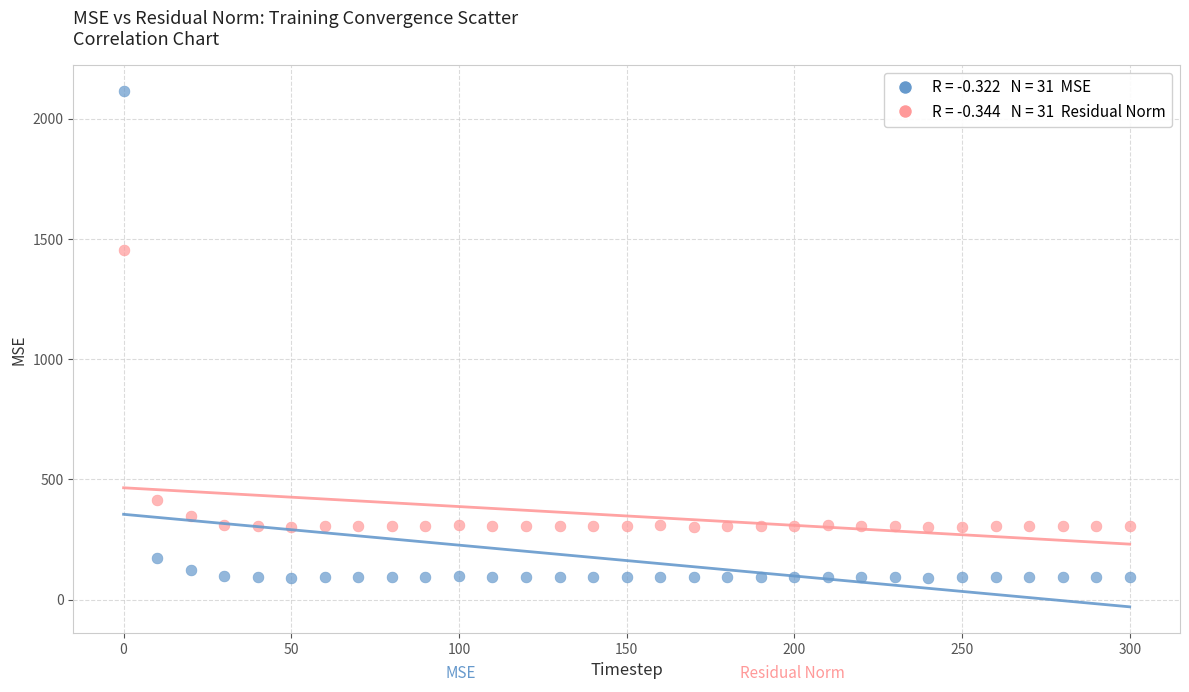

Across all series, what Y value is closest to 1102?

1454.2